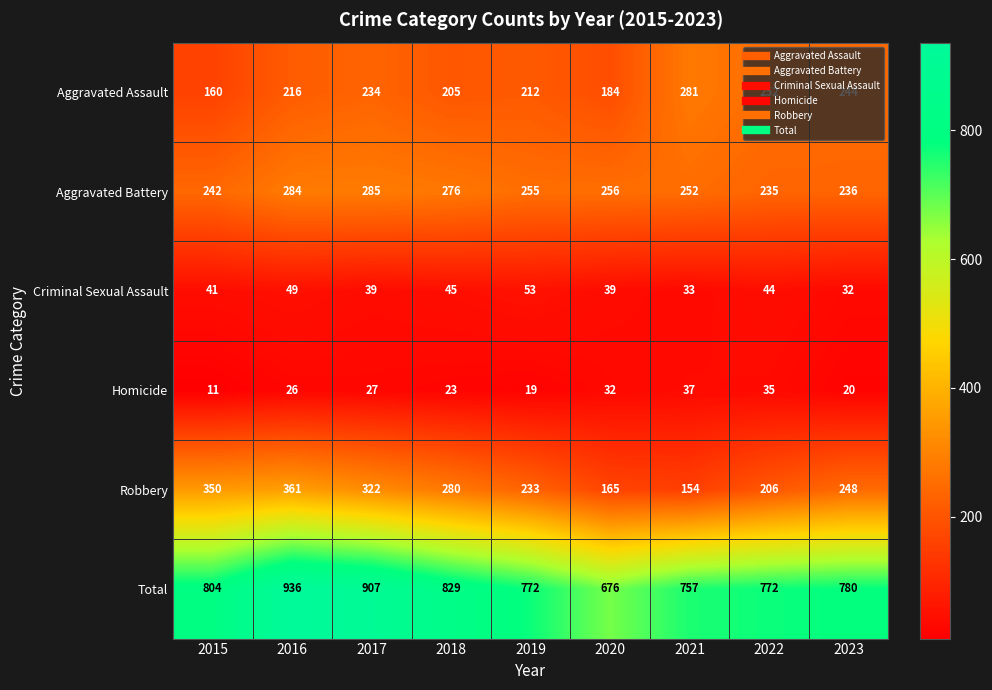

The value of Aggravated Battery at 2019 is 61. True or false?

False